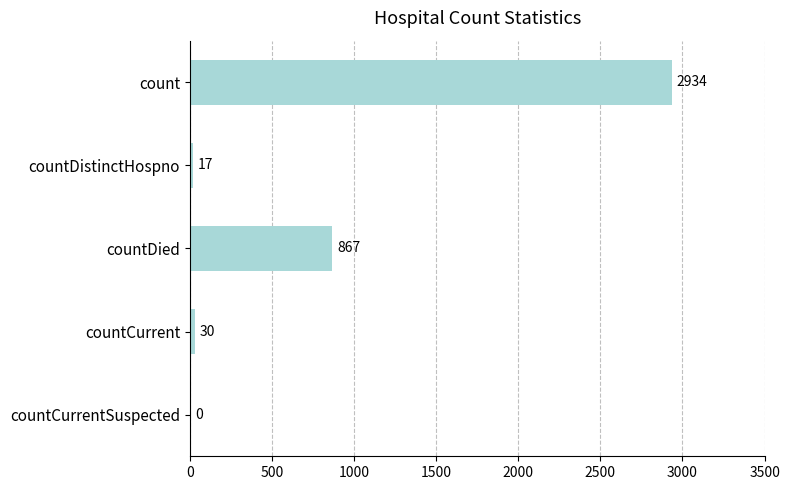

What is the greatest value displayed?

2934